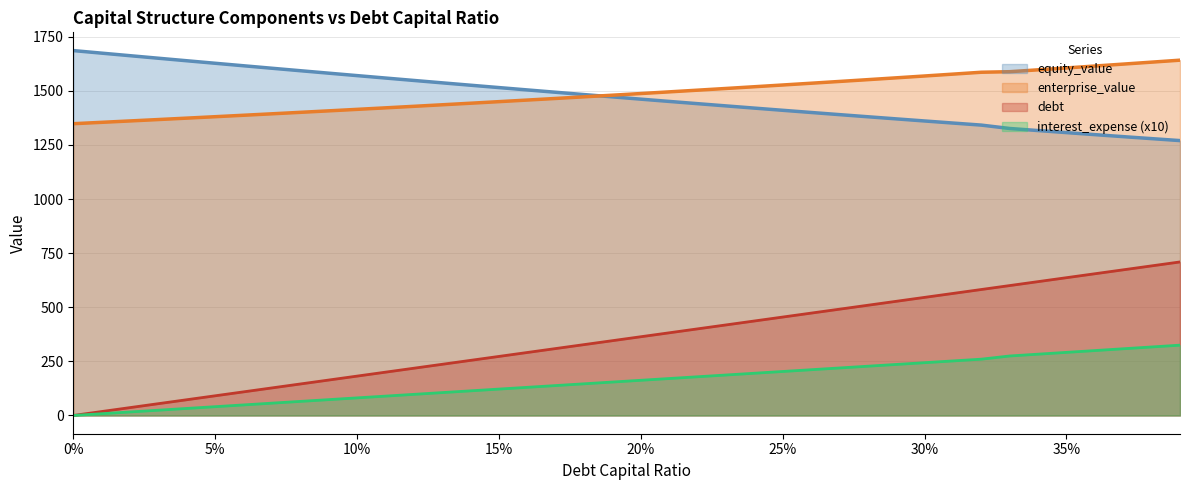

True or false: debt and equity_value cross at least once.

False